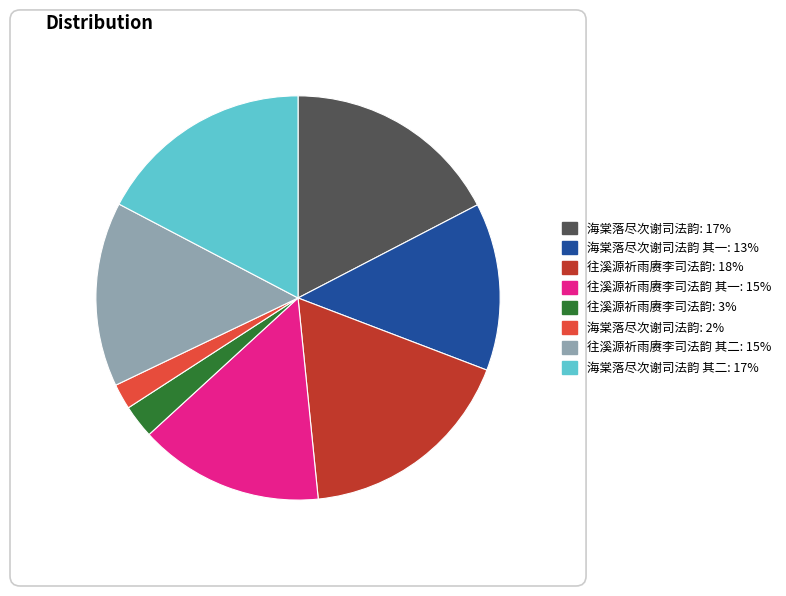

Is there a majority slice in this chart?

No